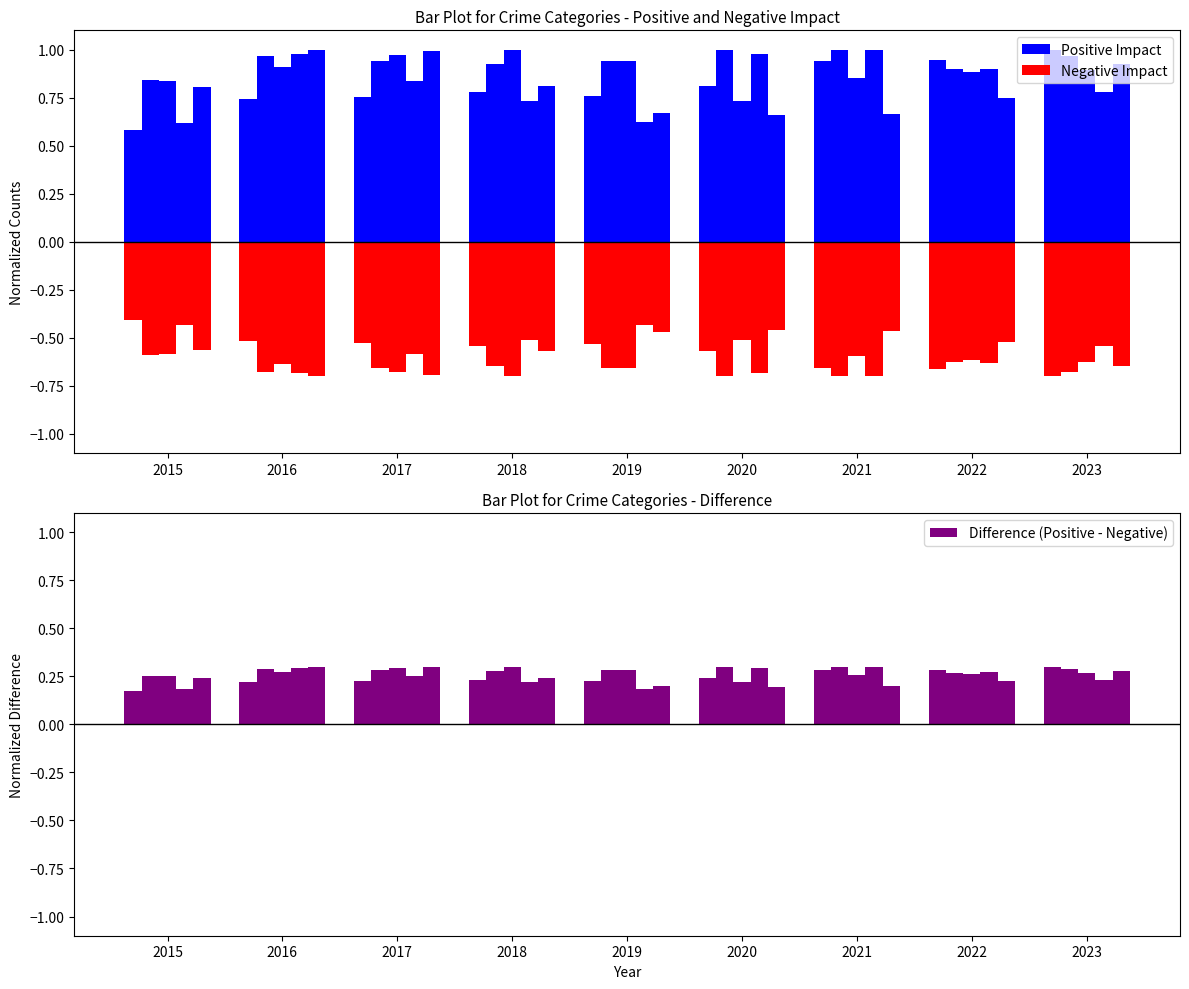

Is it true that Negative Impact equals -0.2 at 2015?

False